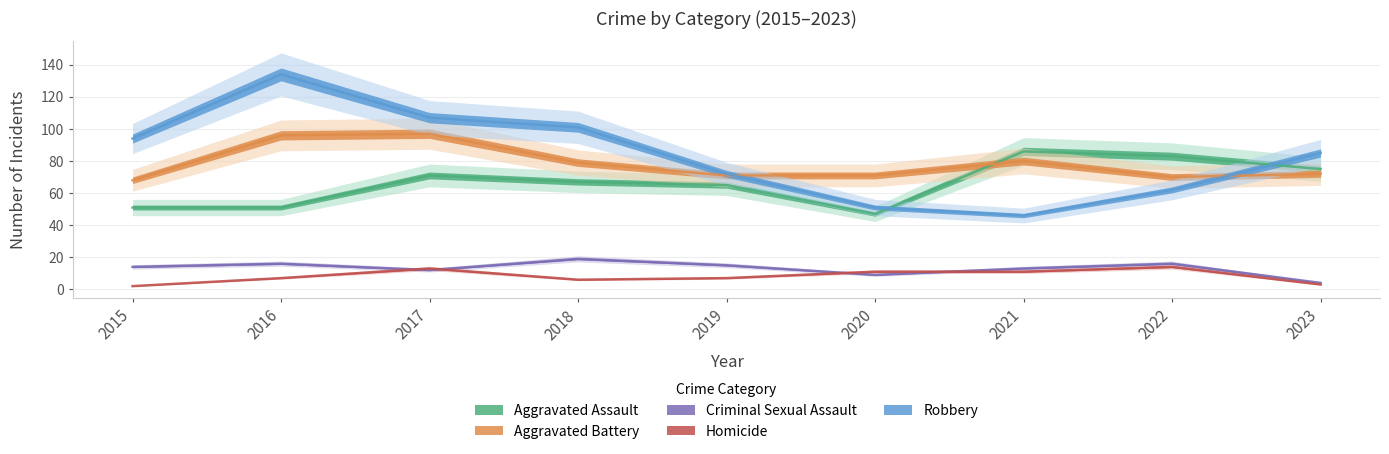

Which category has the highest value across all series?

2016